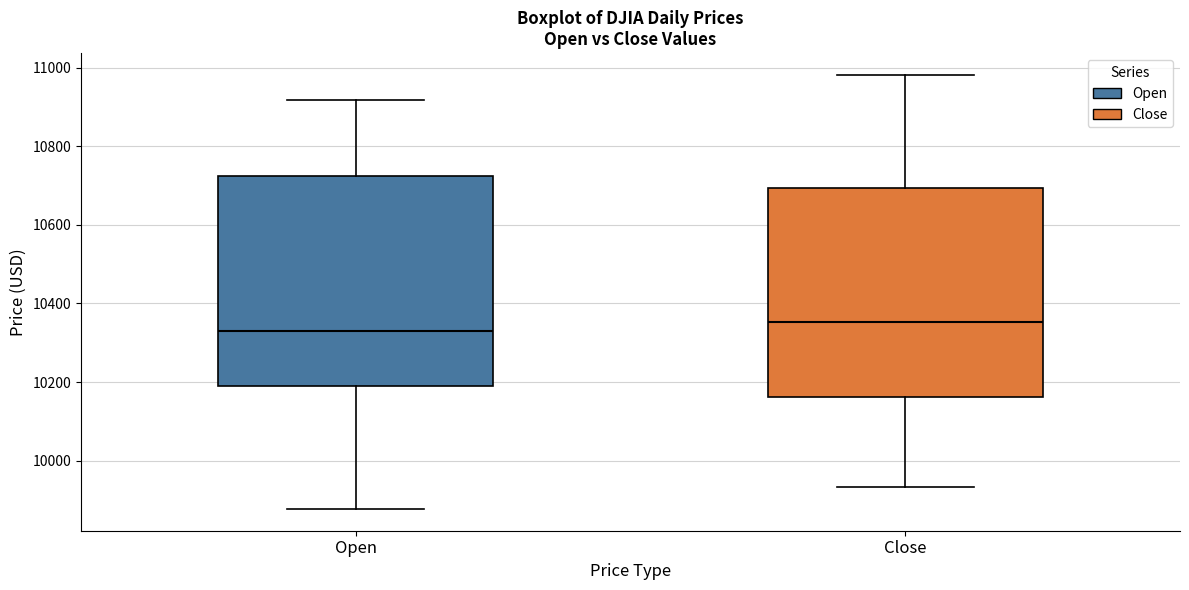

Reading left to right, transcribe this box plot: for each box, give where its median line is, the range the box spans, and where its two whiskers end, as read against the y-axis. The values are not printed on the chart, so give them approximately, as read against the axis.

Open: median 10340, box 10180 to 10720, whiskers 9880 to 10920
Close: median 10360, box 10160 to 10700, whiskers 9940 to 10980